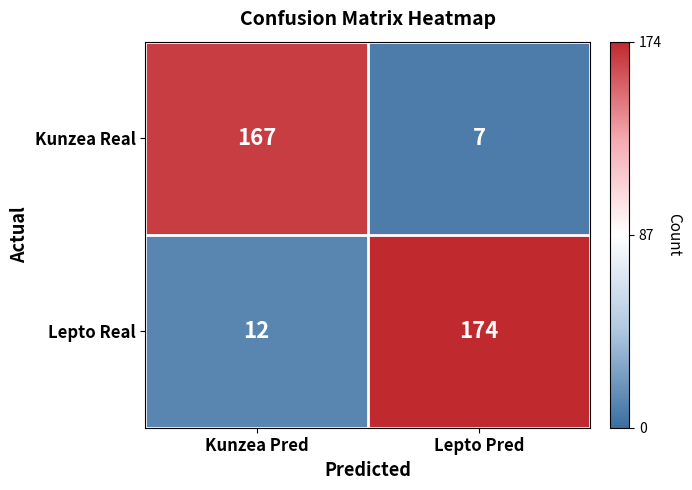

At which category is the sum across all series the highest?

Lepto Pred